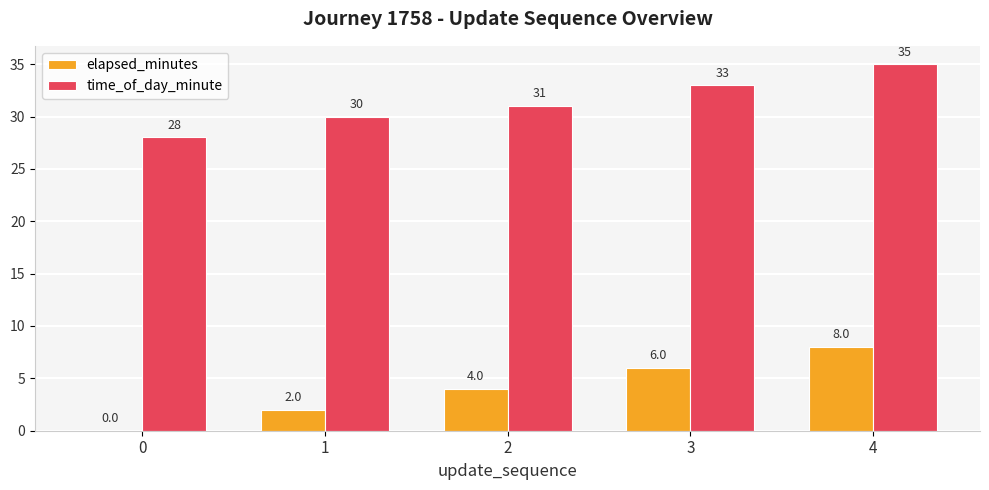

At which label does elapsed_minutes reach its peak?

4